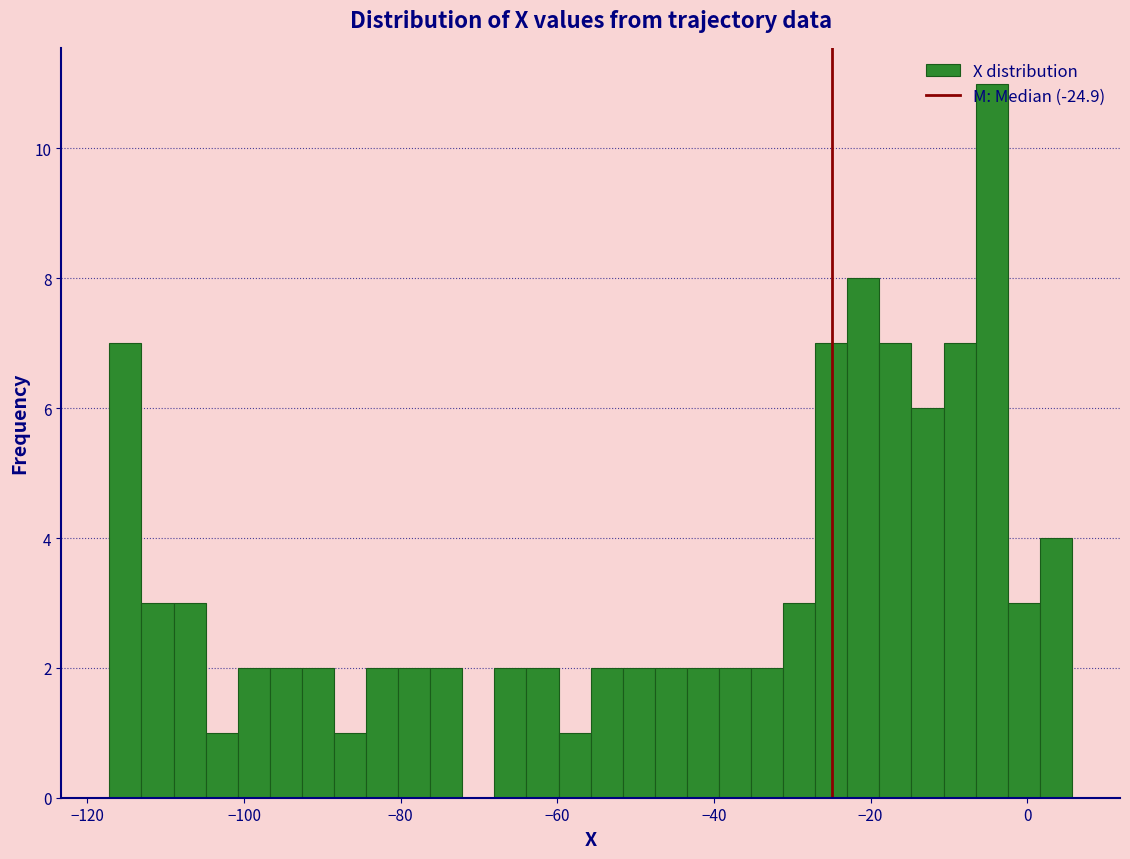

Read against the x-axis, roughly where is the centre of the tallest bar?

-4